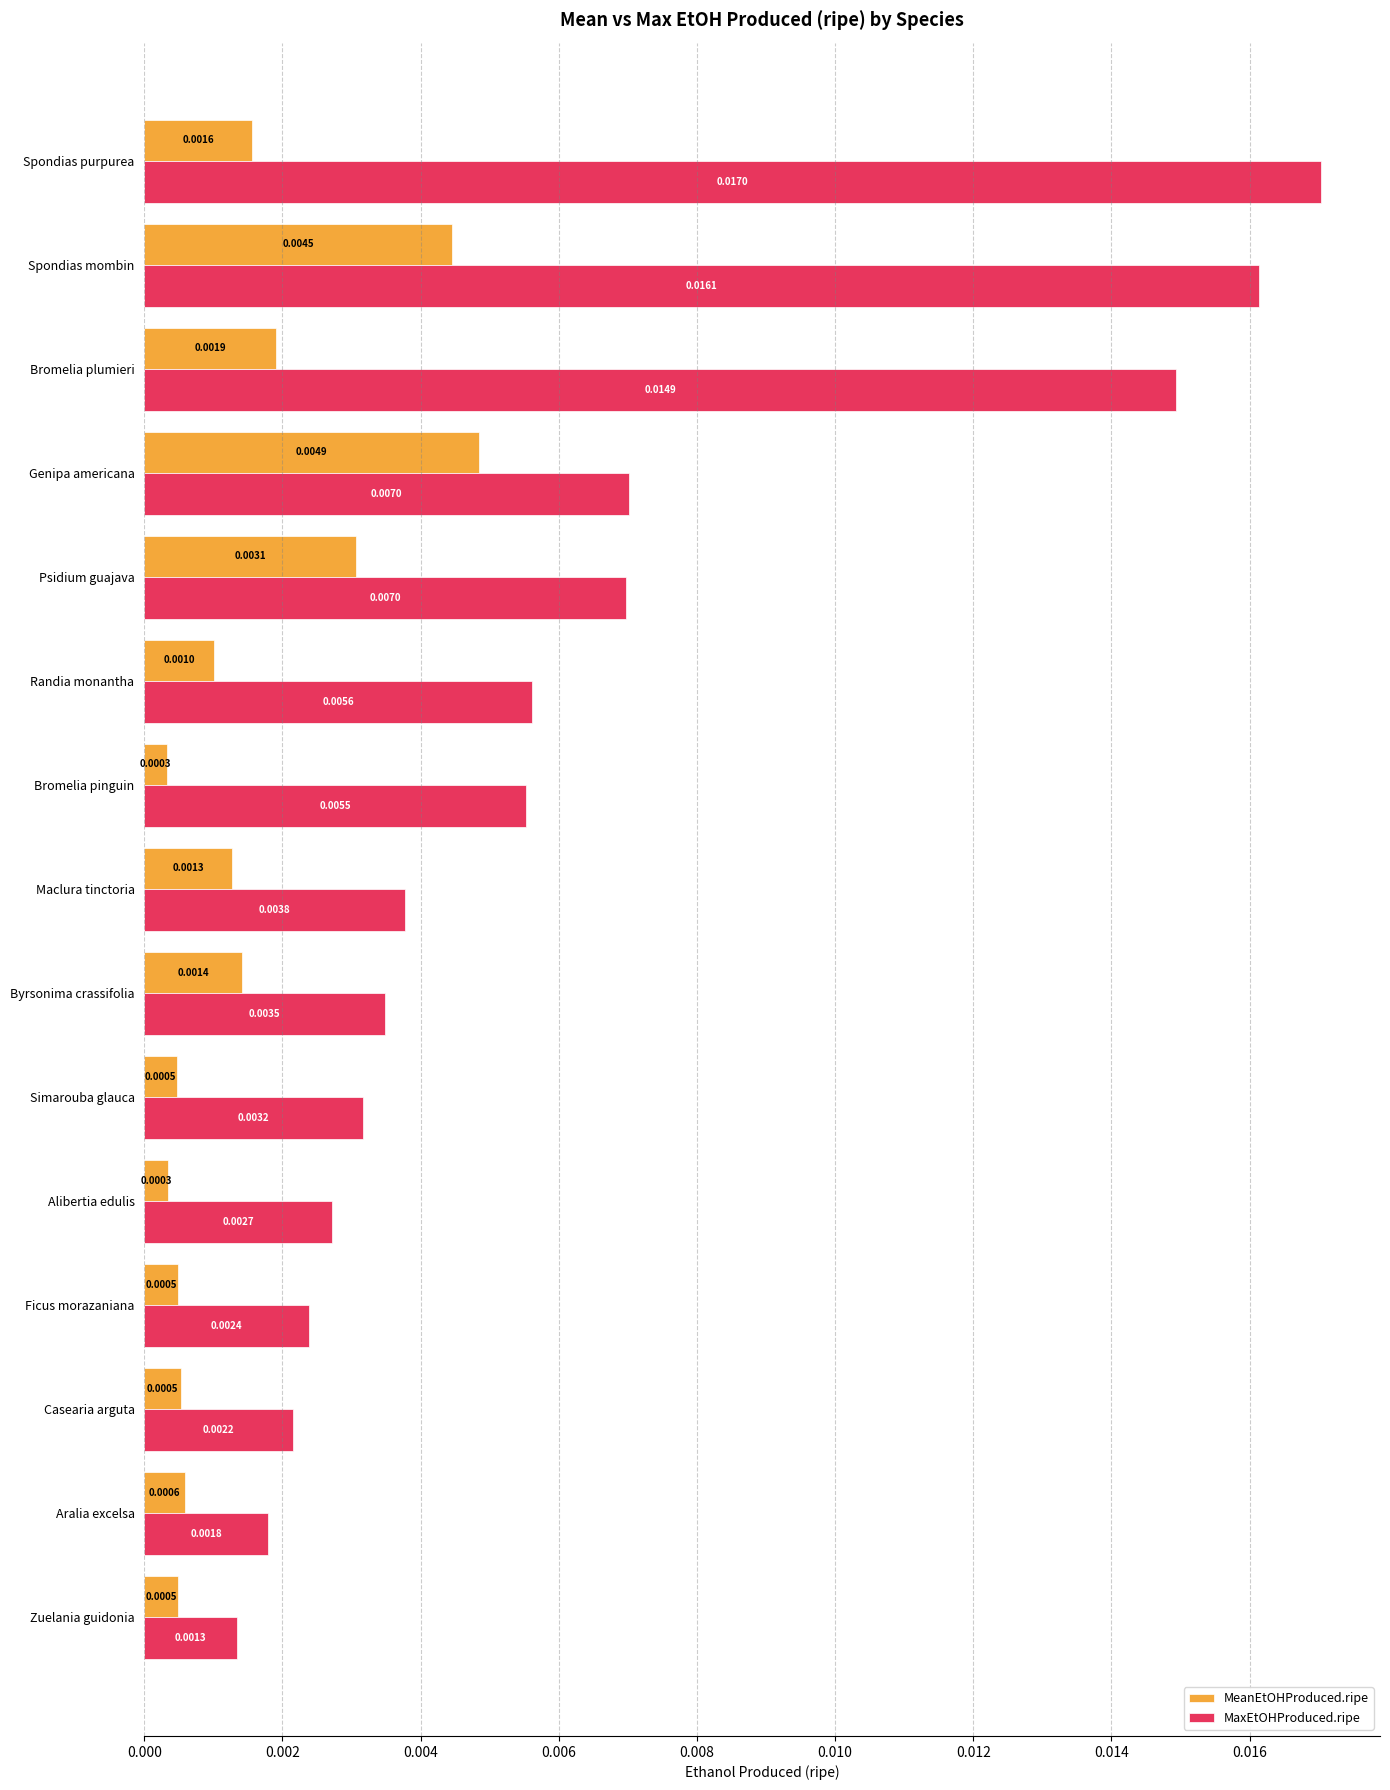

What are all the series names shown in the legend?

MeanEtOHProduced.ripe, MaxEtOHProduced.ripe